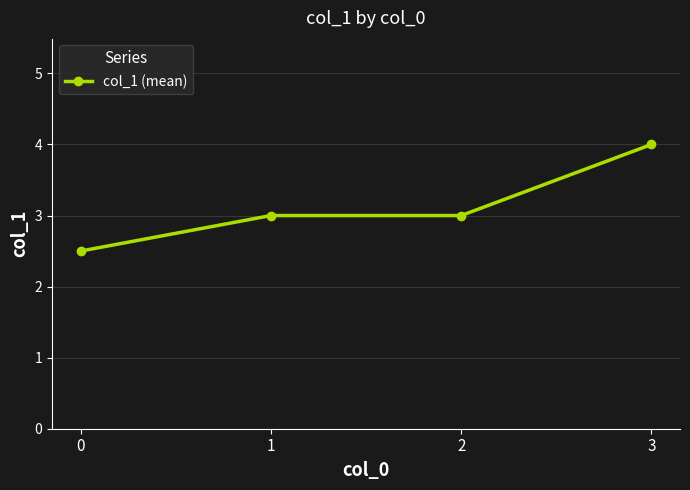

True or false: the data has more than 1 interior local peaks.

False